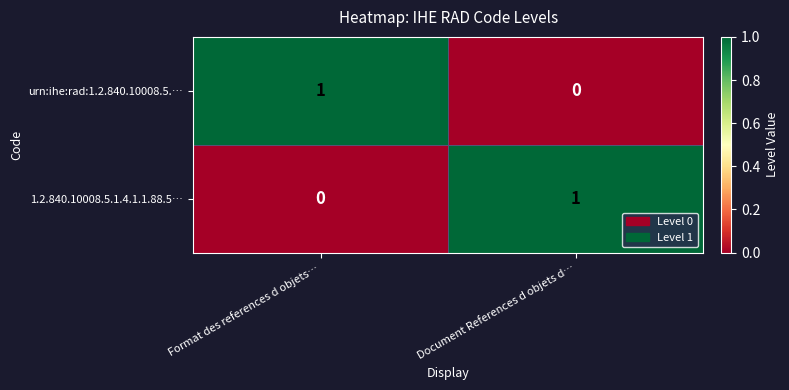

True or false: urn:ihe:rad:1.2.840.10008.5.… has a value of 1 at Document References d objets d….

False